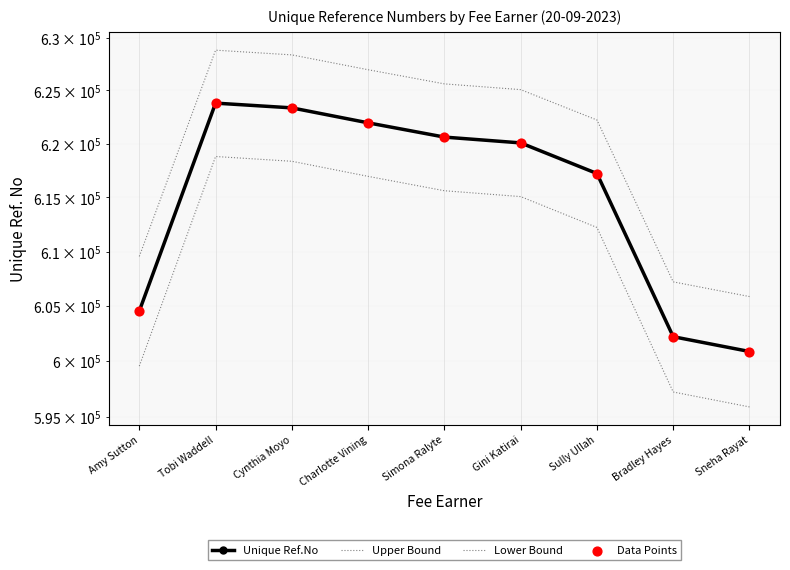

Which series reaches the minimum Y coordinate?

Lower Bound